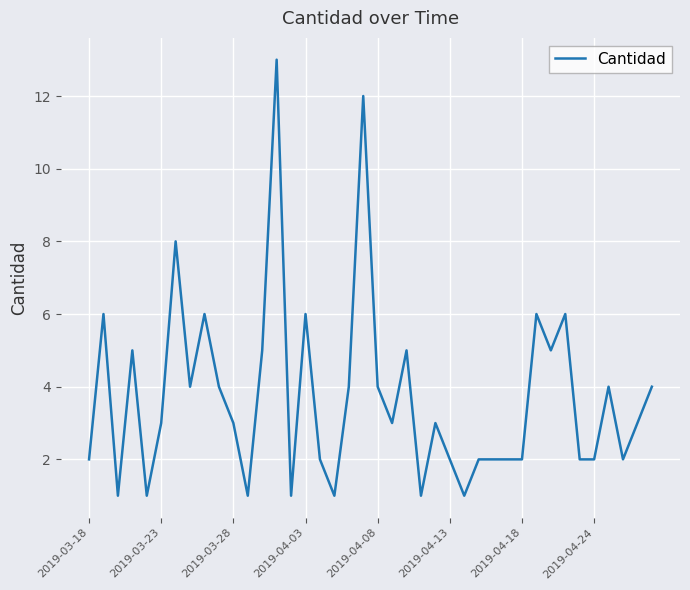

What is the greatest value displayed?

13